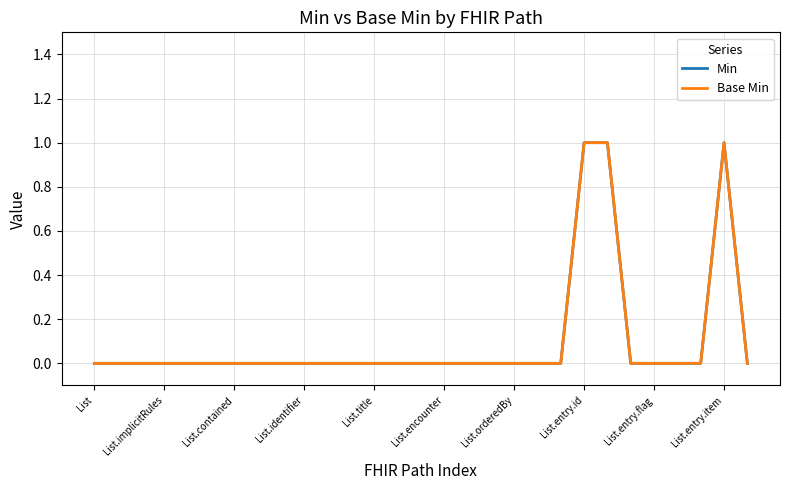

What is the label of the 18th point from the right?

11